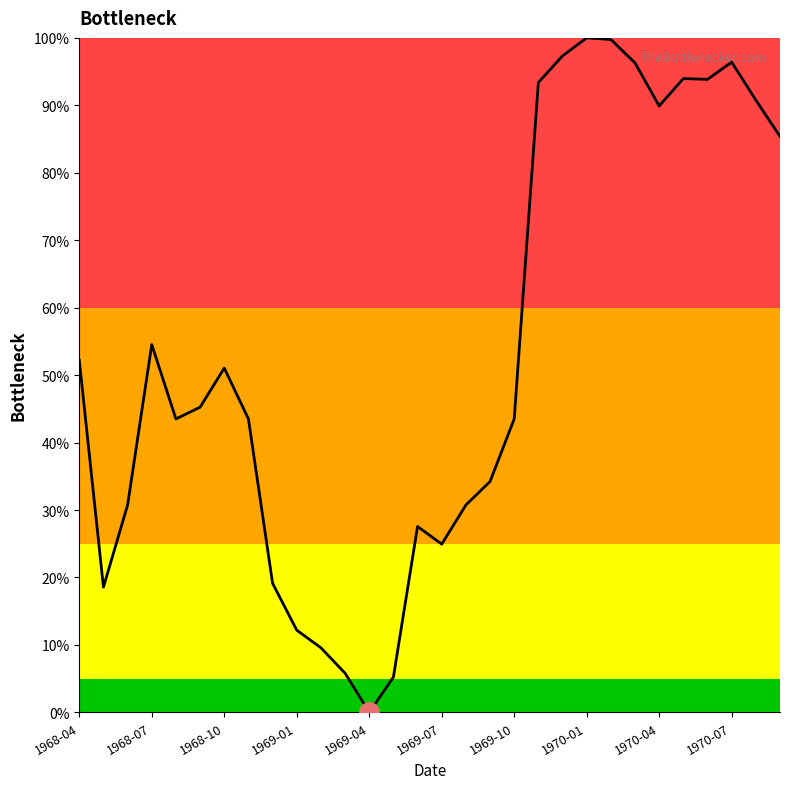

What is the greatest value displayed?

100.0